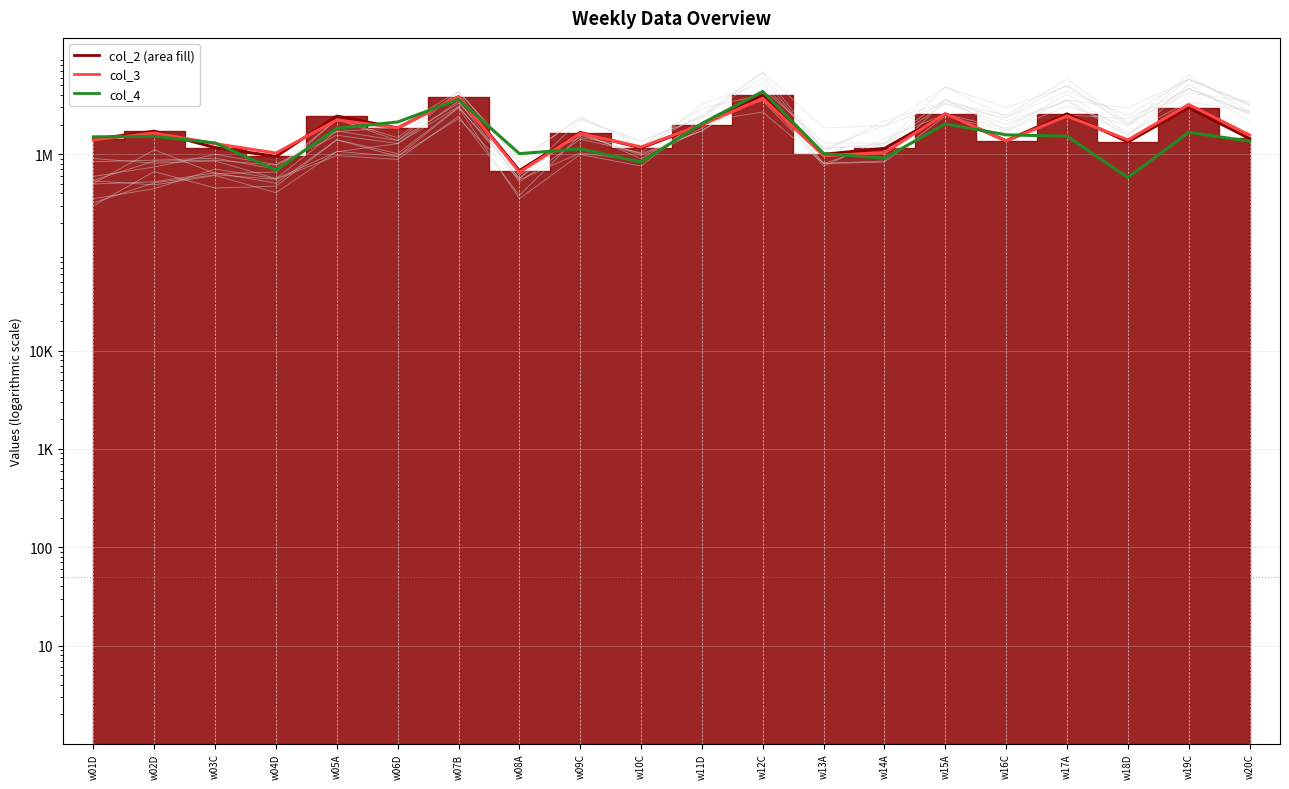

What is the value of the col_3 point at the 11th from the left?

1996208